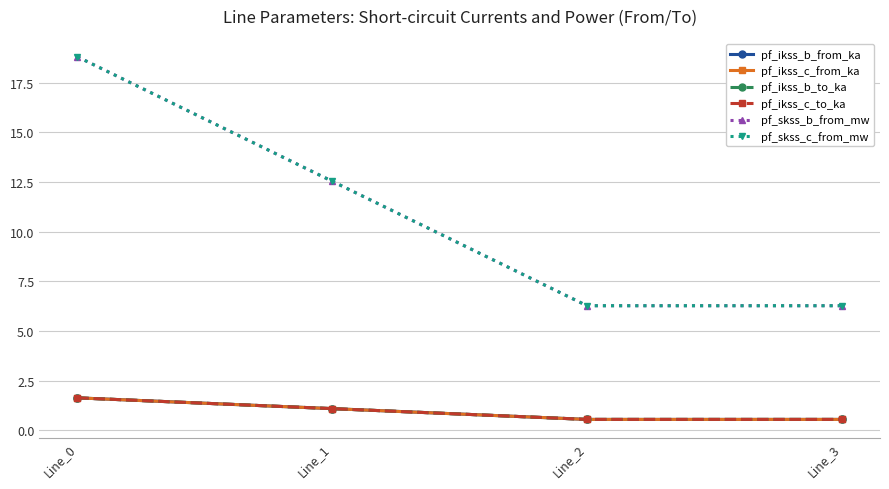

What is the sum of the pf_ikss_c_to_ka values at Line_2 and Line_0?

2.2